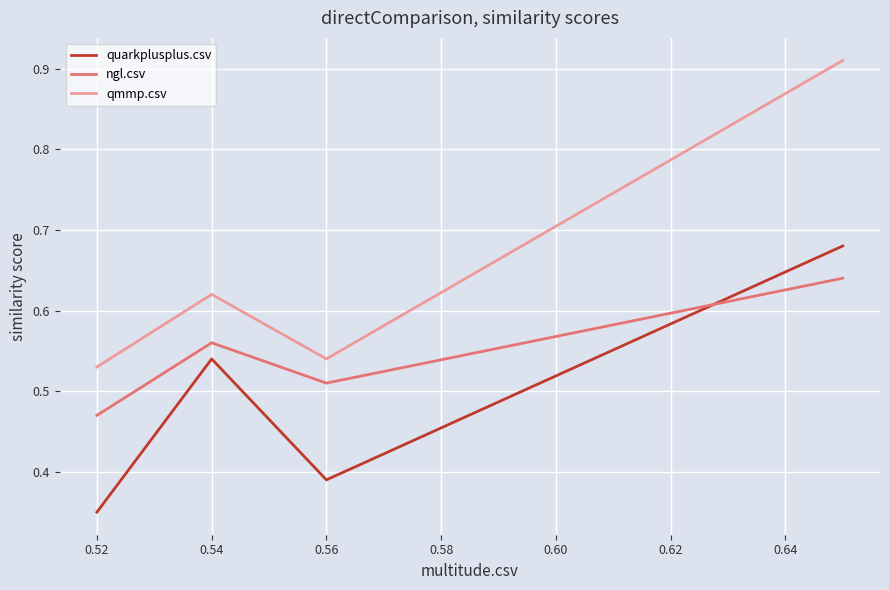

List the series in order of their overall mean, highest first.

qmmp.csv, ngl.csv, quarkplusplus.csv